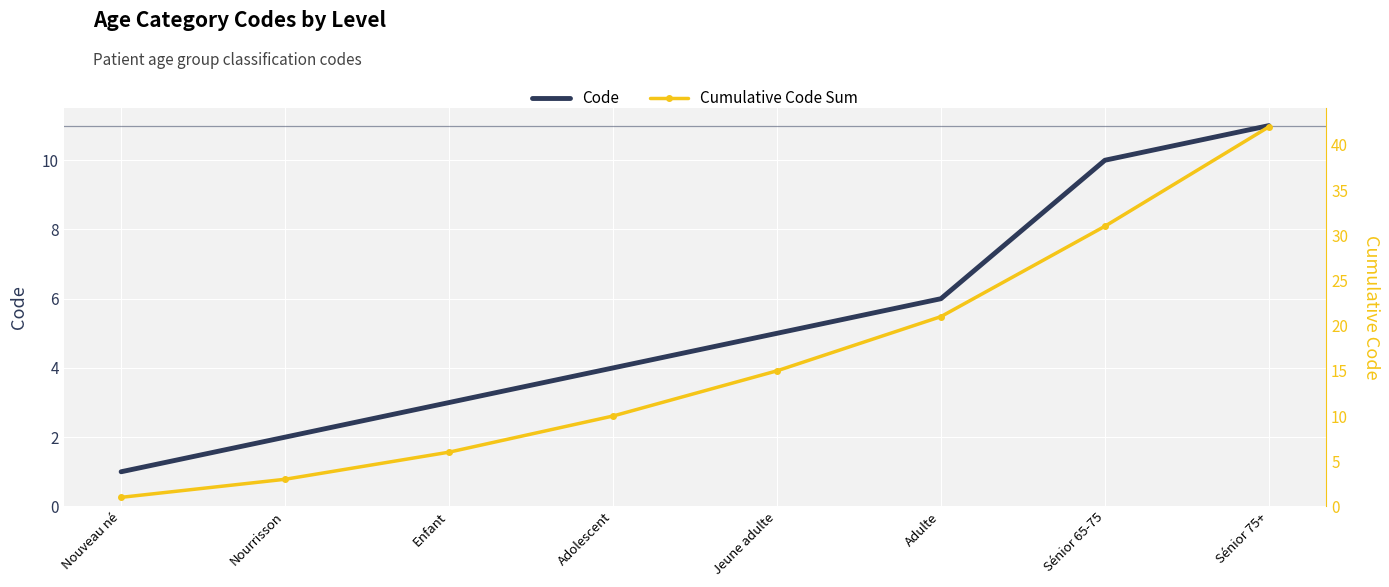

What is the label of the 4th point from the left?

Adolescent